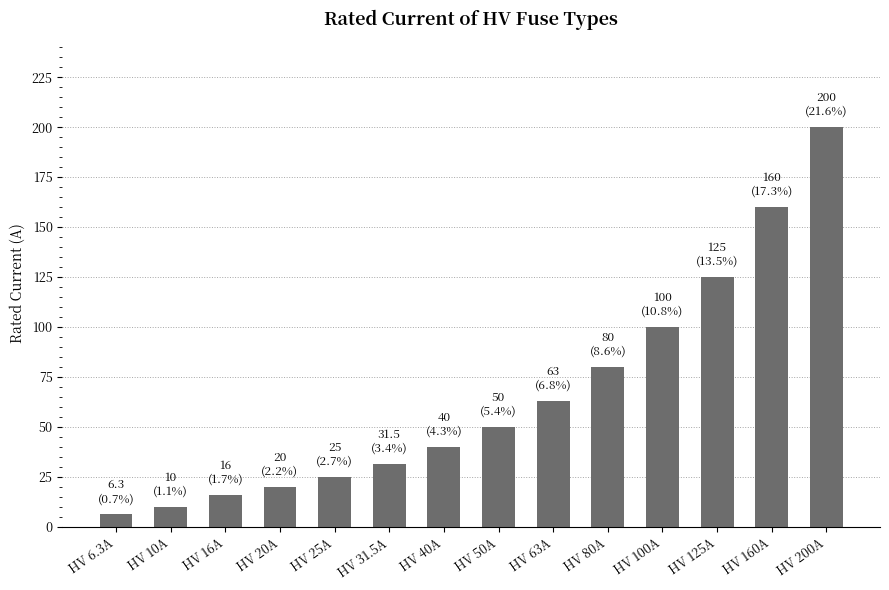

Rank the categories by value from lowest to highest.

HV 6.3A, HV 10A, HV 16A, HV 20A, HV 25A, HV 31.5A, HV 40A, HV 50A, HV 63A, HV 80A, HV 100A, HV 125A, HV 160A, HV 200A